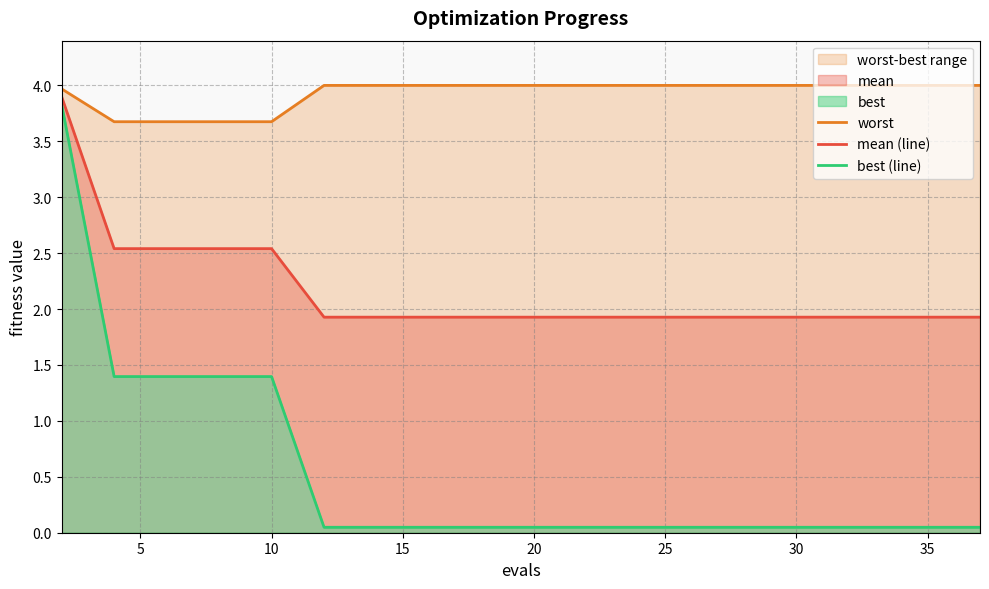

True or false: best (line) has more than 1 points higher than both neighbors.

False